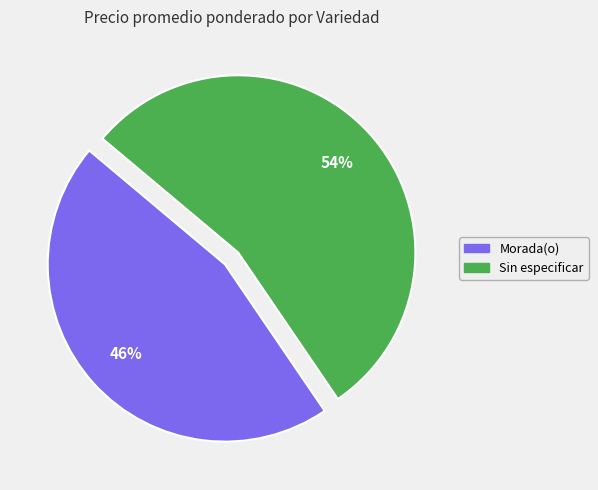

True or false: Morada(o) accounts for 46% of the total.

True